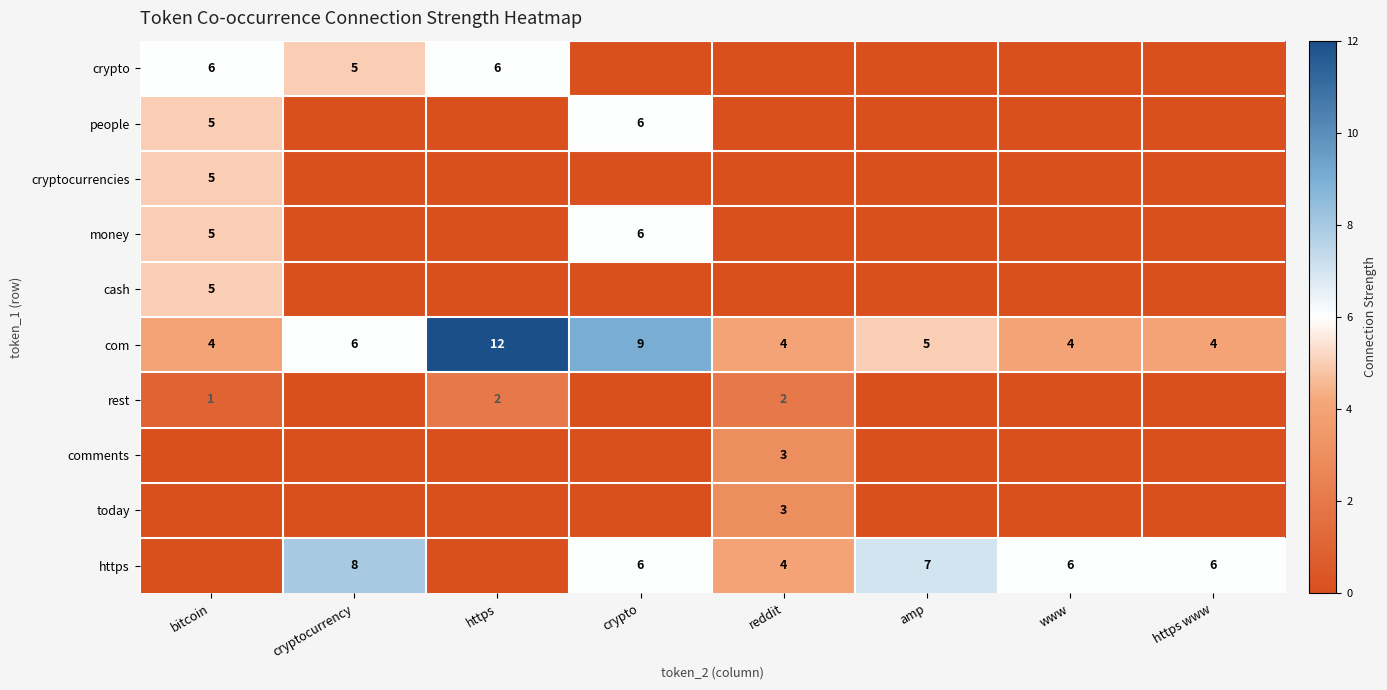

The com series shows 2 at reddit. True or false?

False